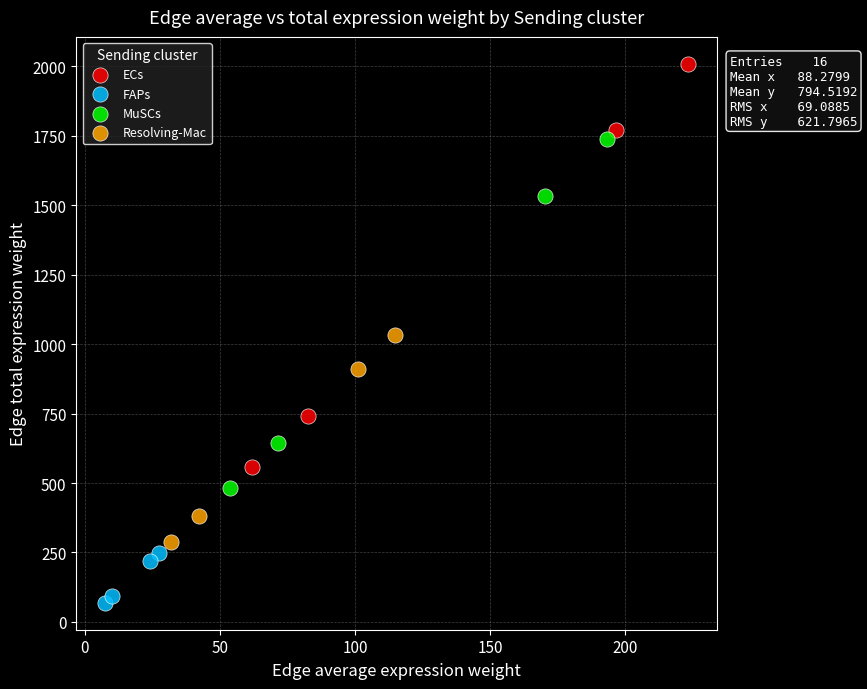

Which series reaches the maximum Y coordinate?

ECs